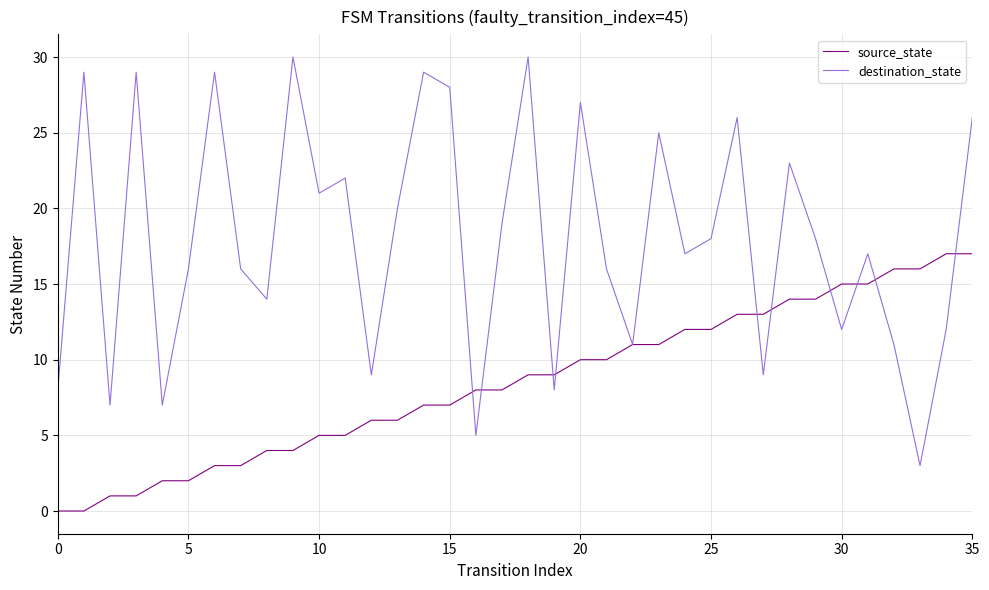

Does the chart display data point markers on the line(s)?

No